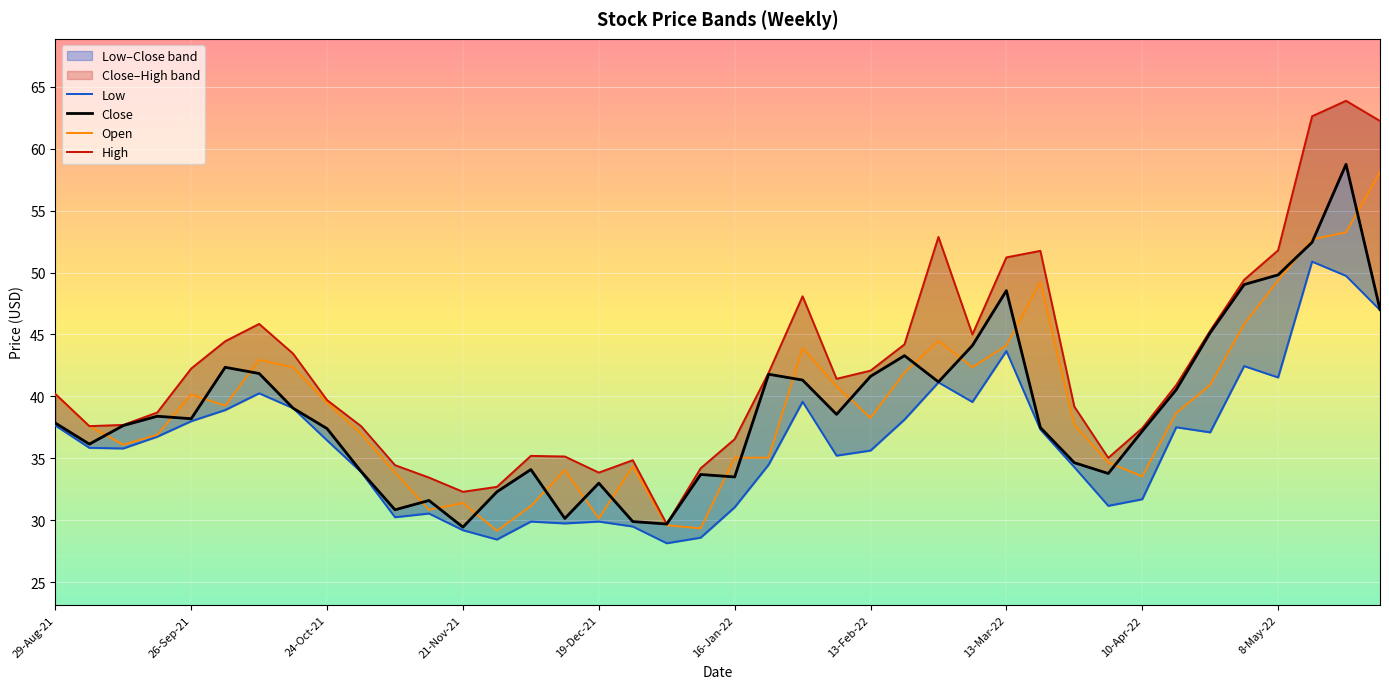

Where do Open and Close first cross each other?

5-Sep-21 and 12-Sep-21